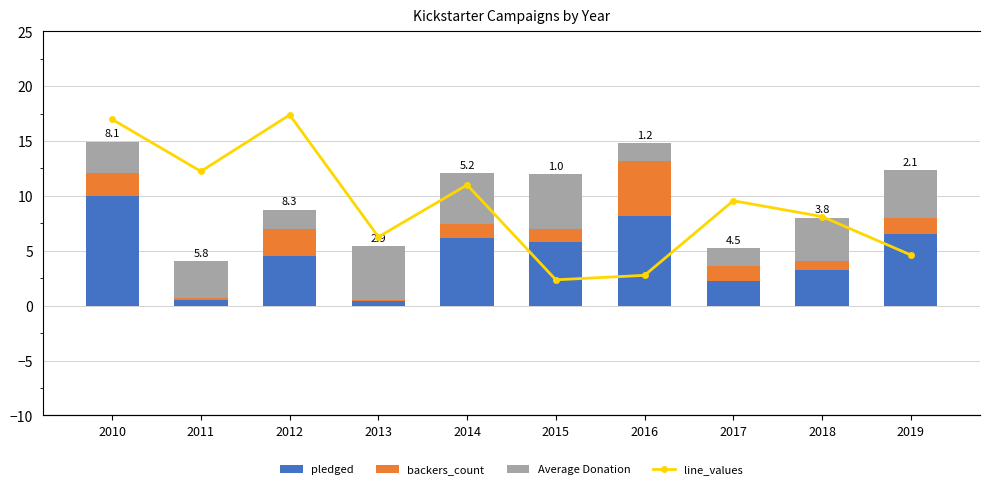

How many values in the line_values series exceed 4?

5